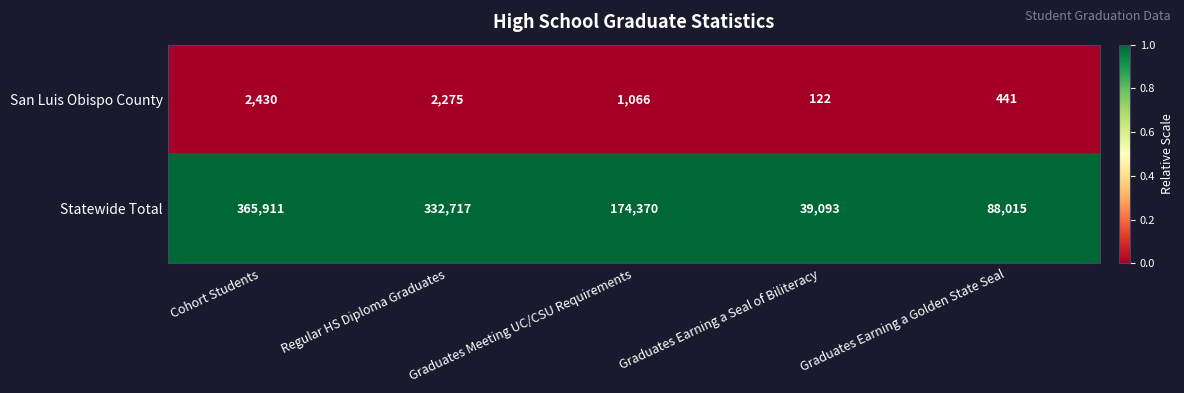

List the series in order of their peak value, highest first.

Statewide Total, San Luis Obispo County